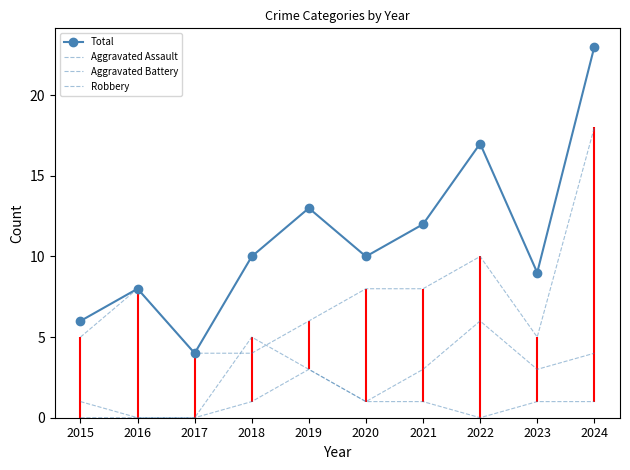

At which label does Aggravated Battery reach its minimum?

2016